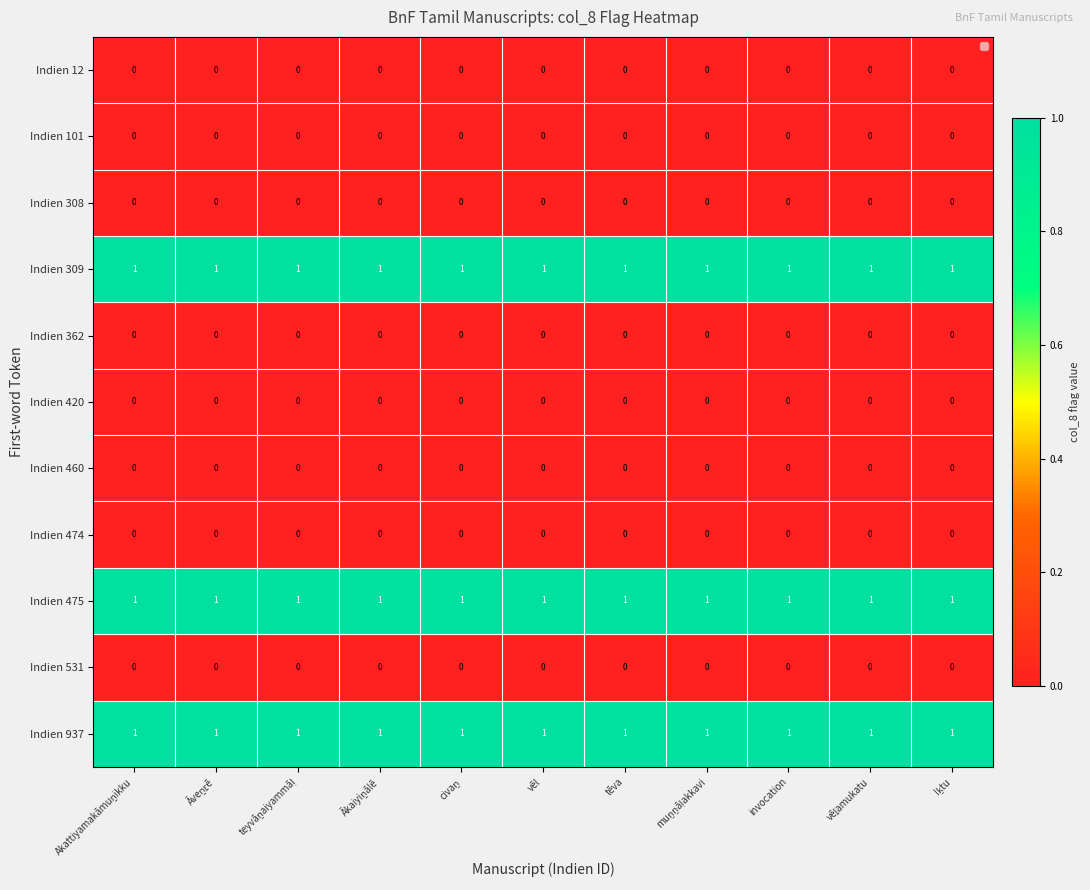

At how many categories does at least one series exceed 0?

11